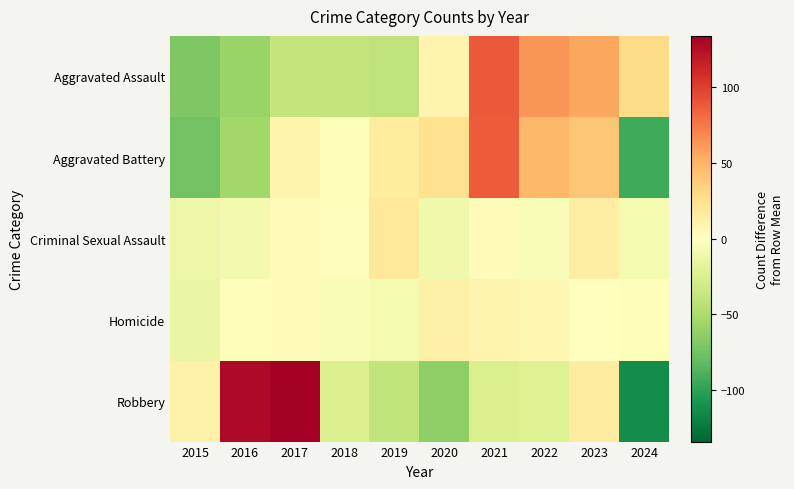

Reading right to left, extract all data points from this chart.

Aggravated Assault: 2024=28.3	2023=56.3	2022=63.3	2021=88.3	2020=9.3	2019=-40.7	2018=-38.7	2017=-38.7	2016=-57.7	2015=-69.7
Aggravated Battery: 2024=-93.2	2023=40.8	2022=47.8	2021=87.8	2020=24.8	2019=15.8	2018=-2.2	2017=8.8	2016=-55.2	2015=-75.2
Criminal Sexual Assault: 2024=-7.2	2023=13.8	2022=-3.2	2021=2.8	2020=-10.2	2019=18.8	2018=1.8	2017=3.8	2016=-8.2	2015=-12.2
Homicide: 2024=-3.0	2023=-1.0	2022=7.0	2021=9.0	2020=12.0	2019=-7.0	2018=-4.0	2017=4.0	2016=-3.0	2015=-14.0
Robbery: 2024=-113.0	2023=15.0	2022=-22.0	2021=-26.0	2020=-63.0	2019=-39.0	2018=-25.0	2017=134.0	2016=128.0	2015=11.0